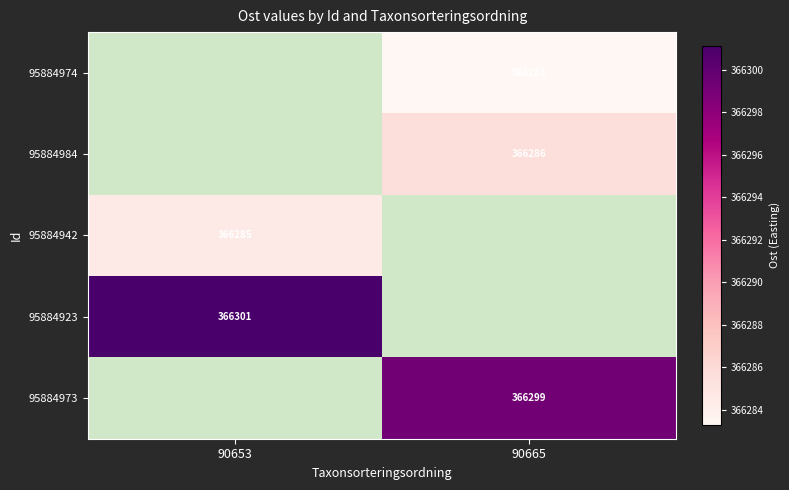

Is it true that 95884974 equals 366283.3 at 90665?

True